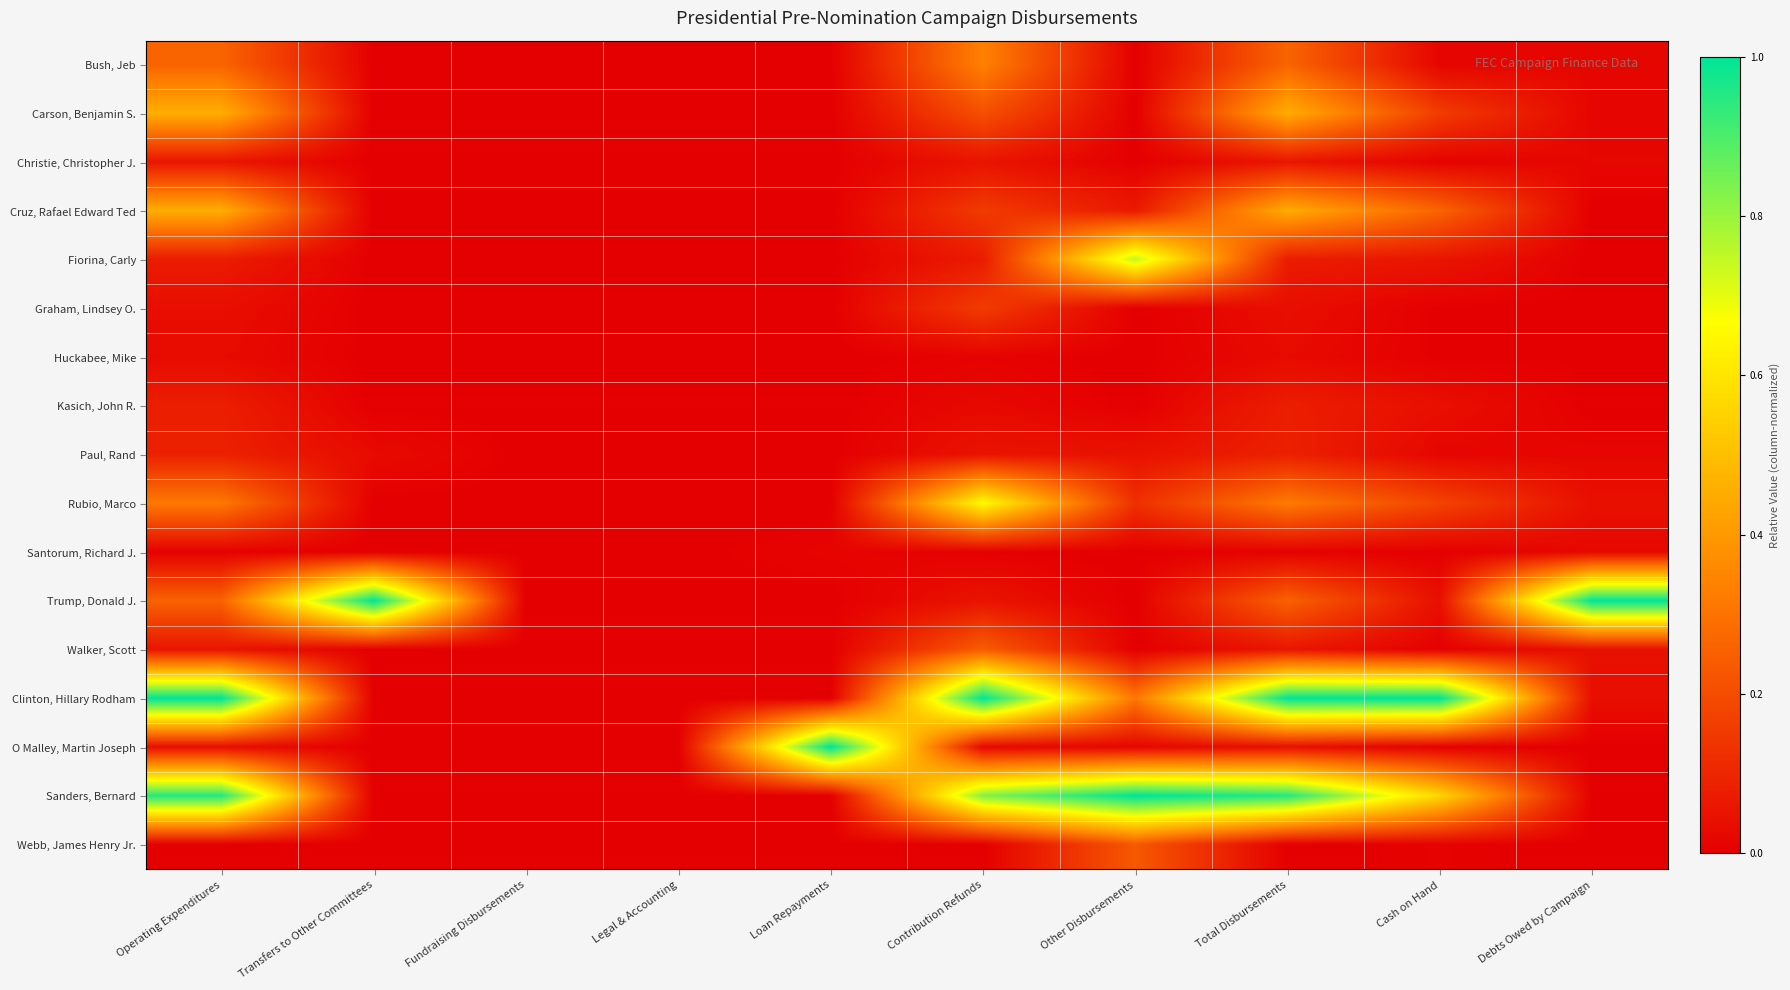

Rank the series at Other Disbursements from highest to lowest value.

Sanders, Bernard, Fiorina, Carly, Clinton, Hillary Rodham, Webb, James Henry Jr., Rubio, Marco, Cruz, Rafael Edward Ted, Paul, Rand, O Malley, Martin Joseph, Bush, Jeb, Carson, Benjamin S., Christie, Christopher J., Graham, Lindsey O., Huckabee, Mike, Kasich, John R., Santorum, Richard J., Trump, Donald J., Walker, Scott